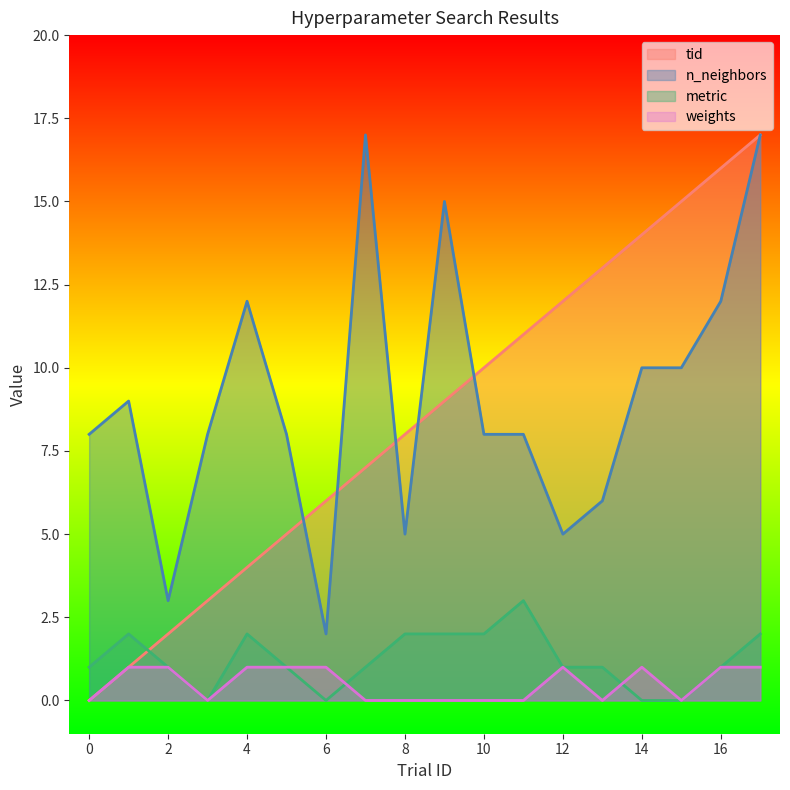

Which series has the largest total across all categories?

n_neighbors